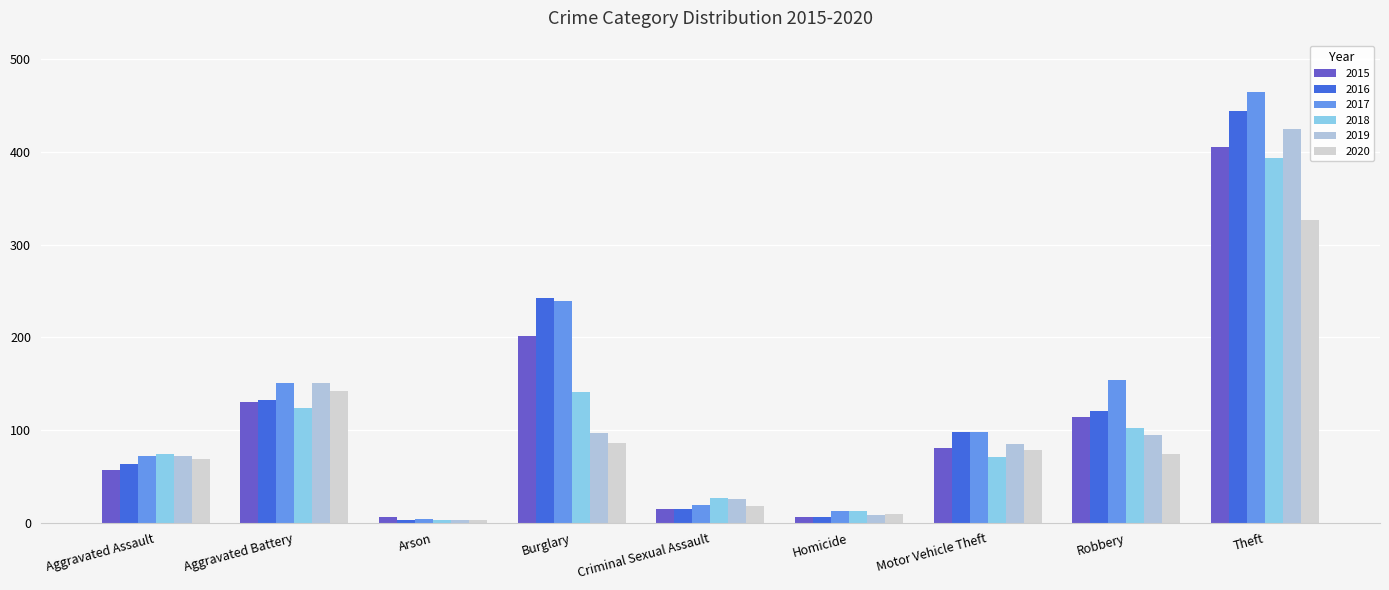

Rank the categories by 2016 value from highest to lowest.

Theft, Burglary, Aggravated Battery, Robbery, Motor Vehicle Theft, Aggravated Assault, Criminal Sexual Assault, Homicide, Arson